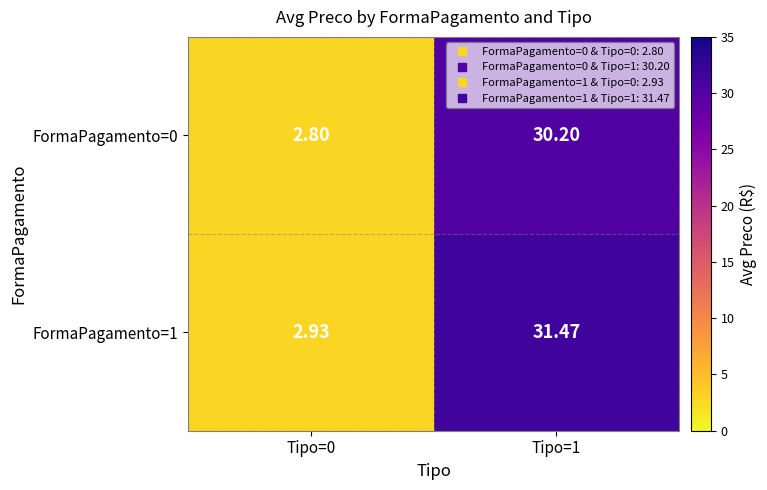

Is the value of FormaPagamento=0 at Tipo=1 greater than the value of FormaPagamento=1 at Tipo=0?

Yes